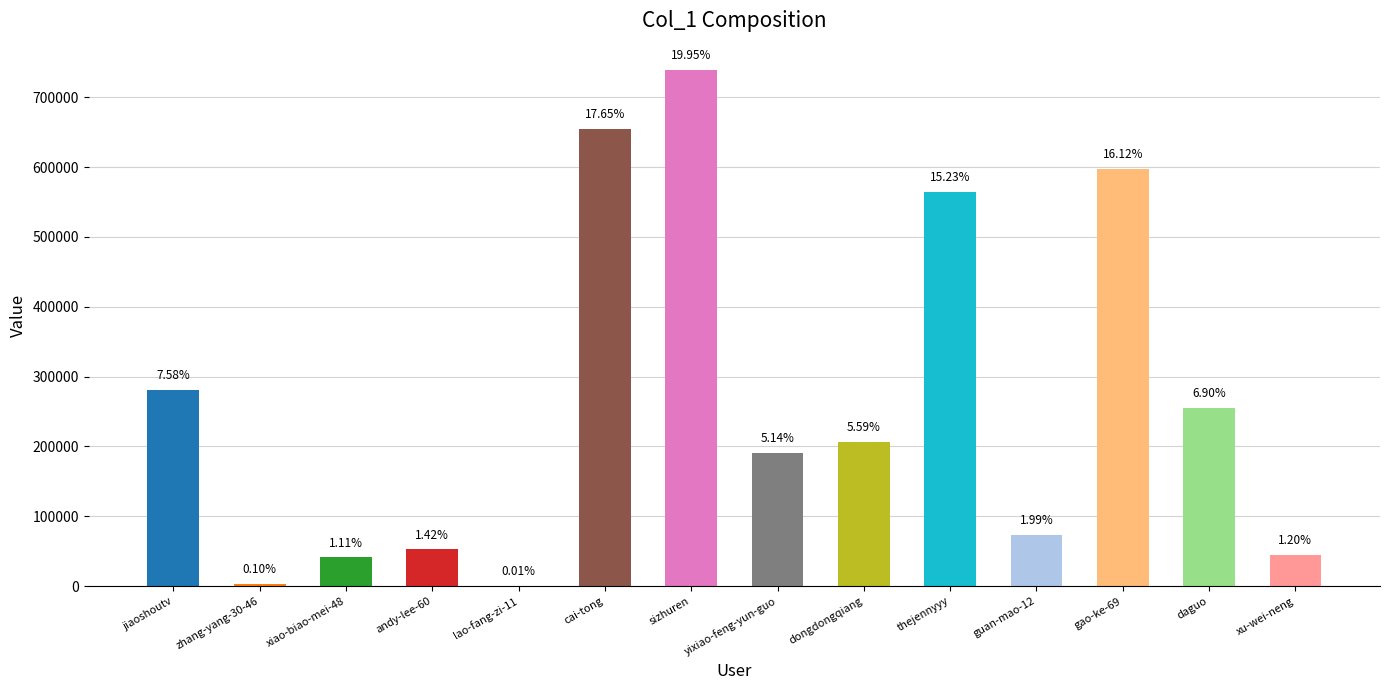

Reading left to right, what are all the values shown in this chart?

281033	3525	41131	52724	246	654322	739563	190395	207094	564564	73905	597562	255740	44532